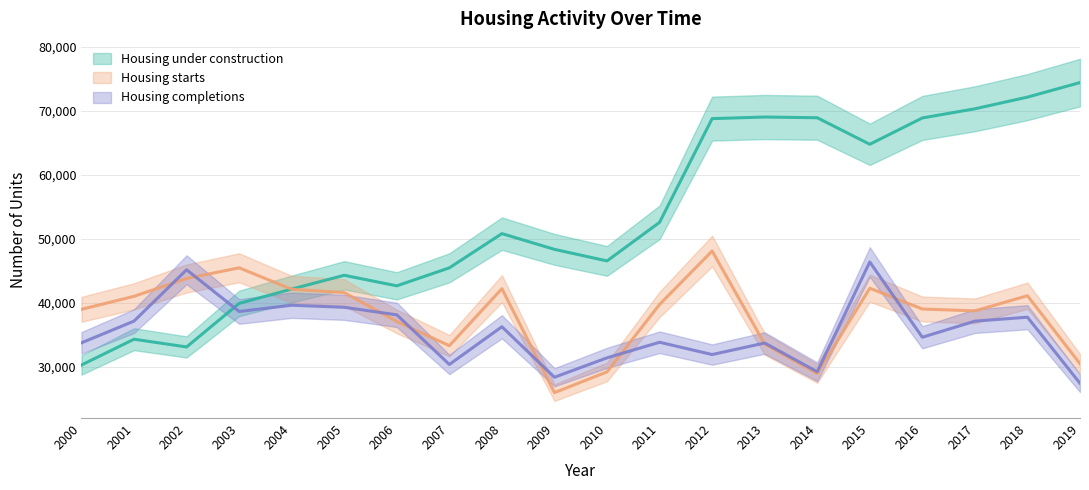

Reading left to right, list all the values displayed in this chart.

Housing starts: 38982	41017	43805	45475	42115	41596	37080	33293	42212	25949	29195	39745	48105	33547	28929	42287	39027	38738	41107	30462
Housing under construction: 30273	34305	33094	39907	42148	44305	42654	45470	50823	48361	46552	52589	68812	69062	68948	64798	68918	70349	72175	74451
Housing completions: 33740	37138	45170	38644	39620	39296	38121	30357	36258	28356	31393	33831	31907	33708	29213	46384	34613	37132	37750	27410